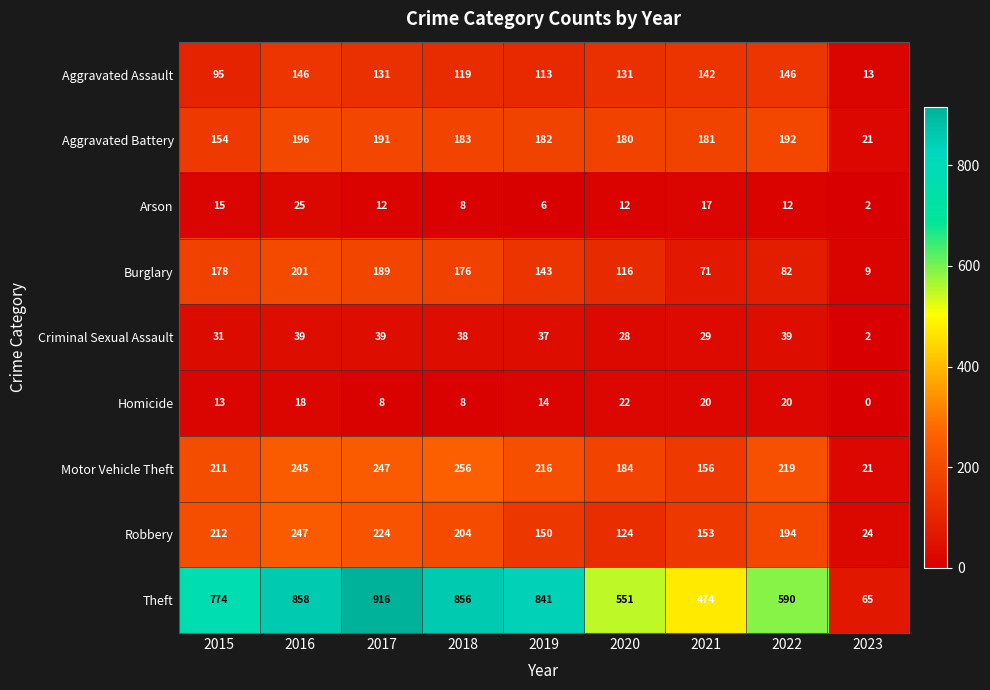

Rank the series at 2019 from lowest to highest value.

Arson, Homicide, Criminal Sexual Assault, Aggravated Assault, Burglary, Robbery, Aggravated Battery, Motor Vehicle Theft, Theft